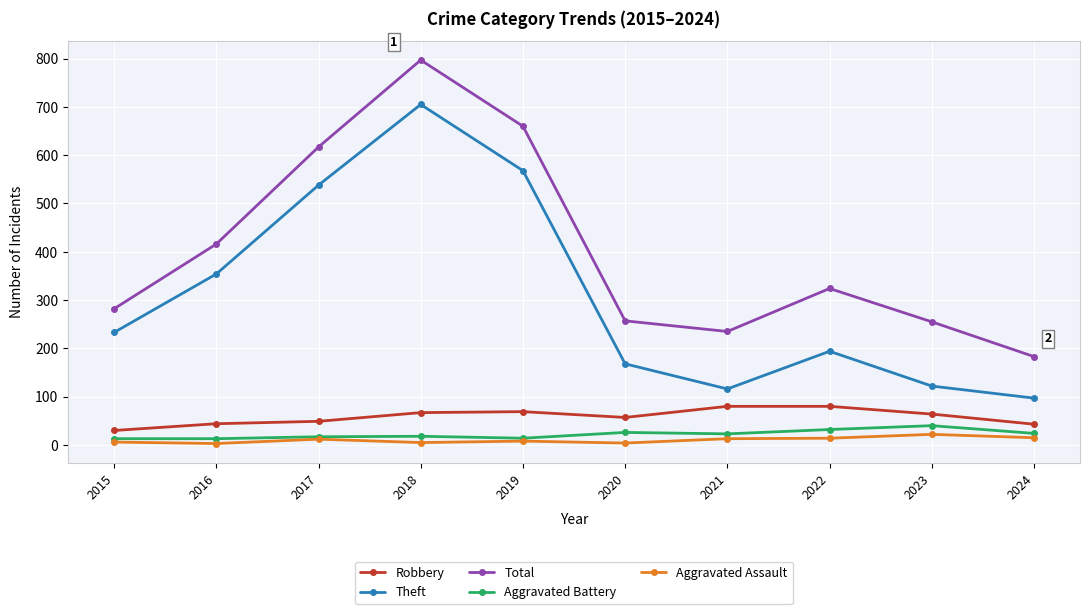

In Robbery, how many points are lower than both neighbors (excluding endpoints)?

1